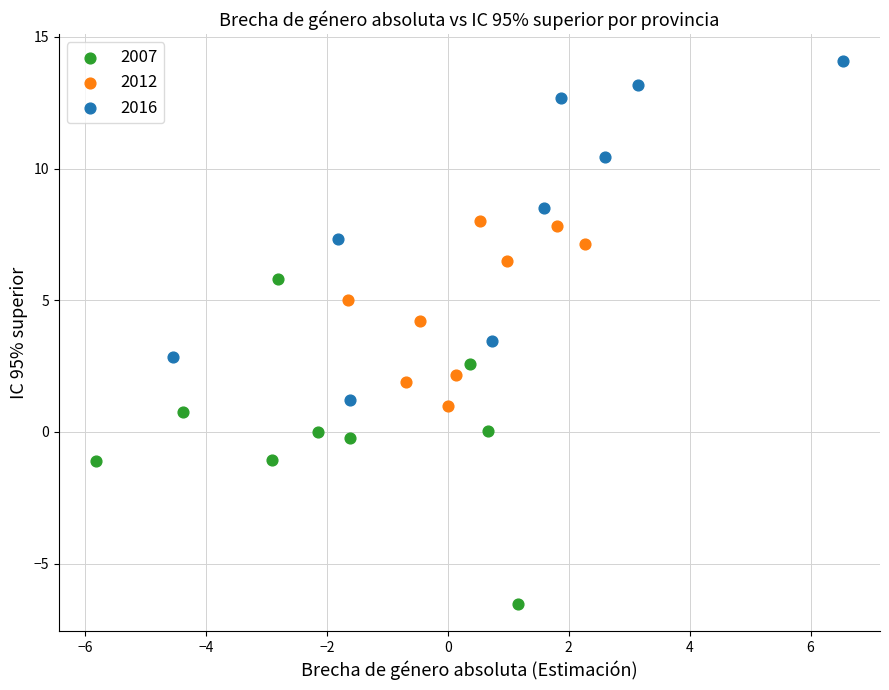

Which series contains the lowest Y value?

2007